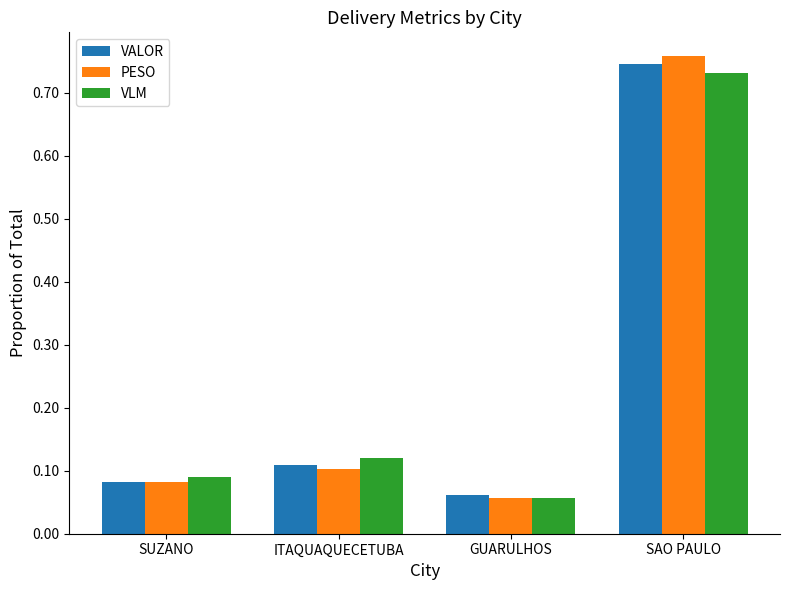

At which label is VLM closest to 0?

GUARULHOS